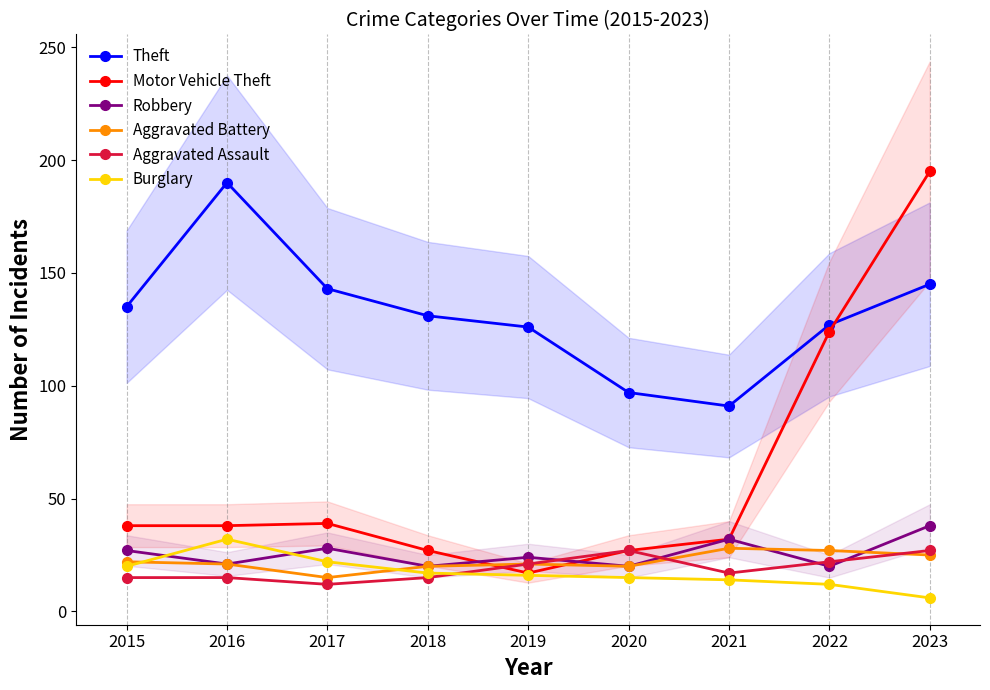

True or false: Burglary and Theft cross at least once.

False